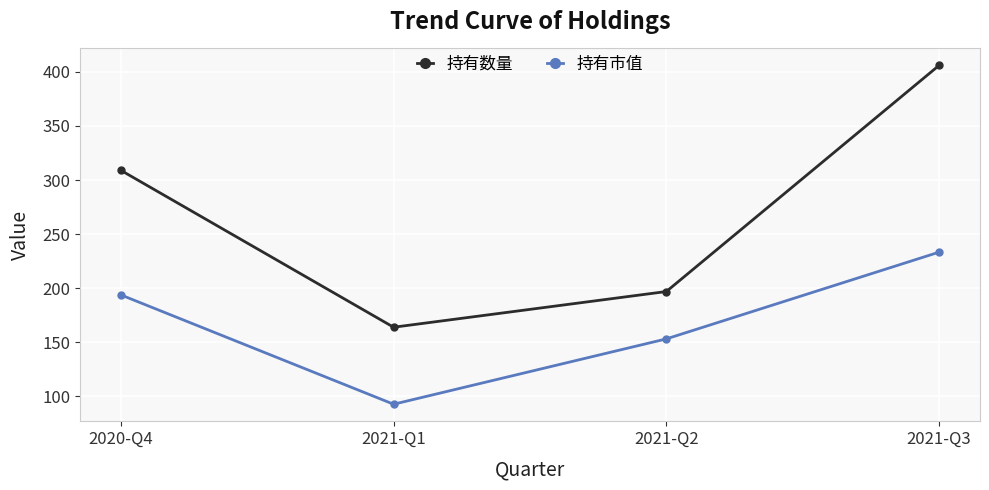

The value of 持有市值 at 2021-Q2 is 153.2. True or false?

True